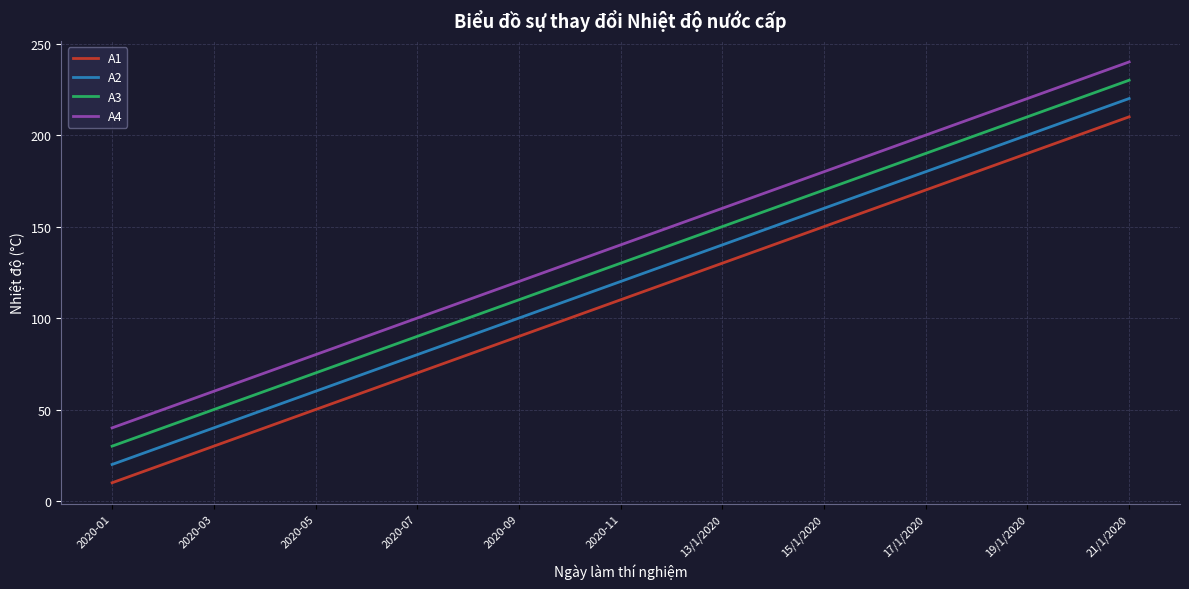

Which series has the largest total across all categories?

A4